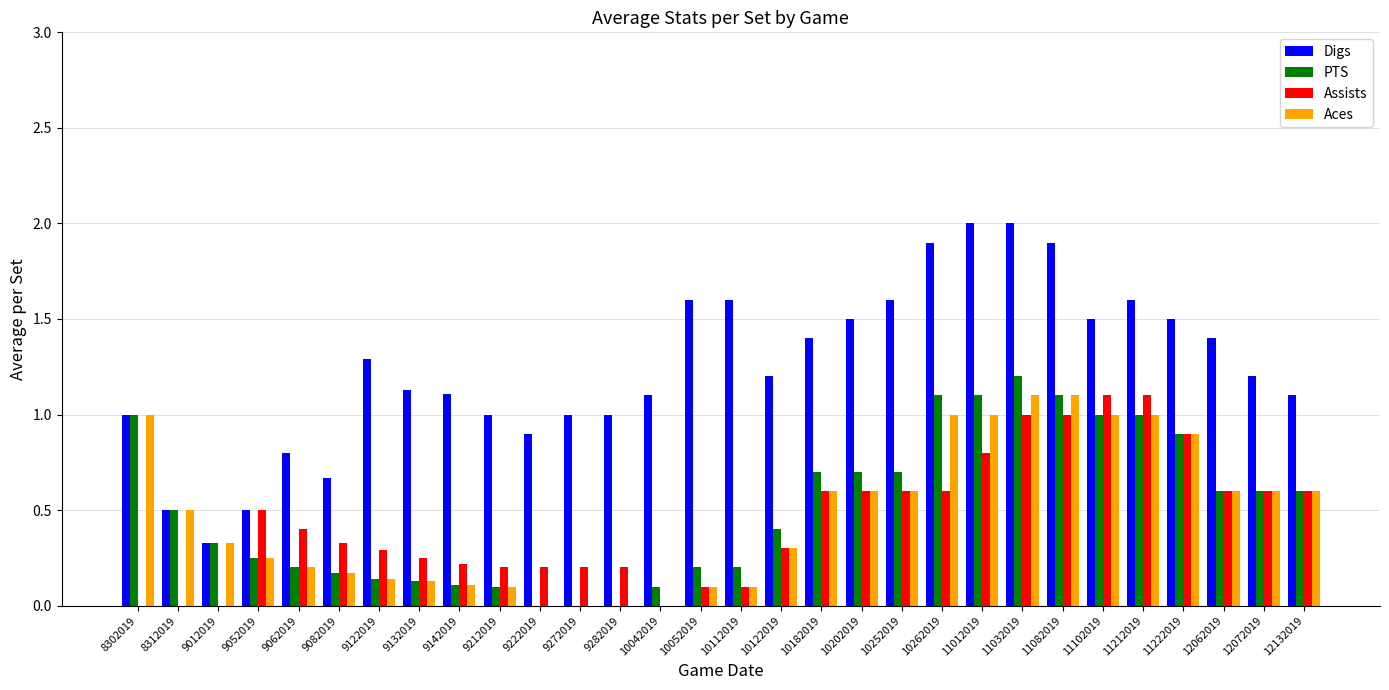

True or false: PTS has a value of 1.5 at 8302019.

False